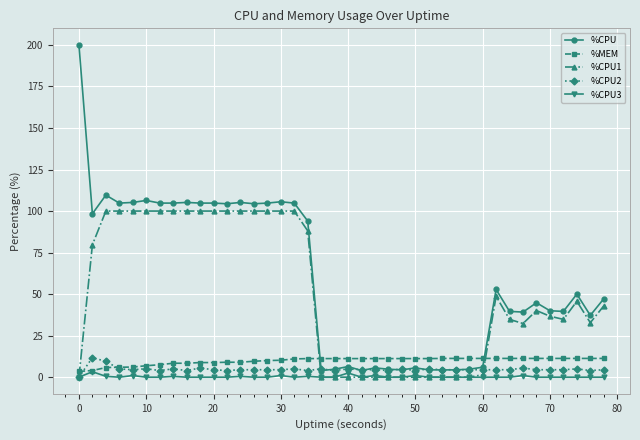

Which series has the largest total across all categories?

%CPU